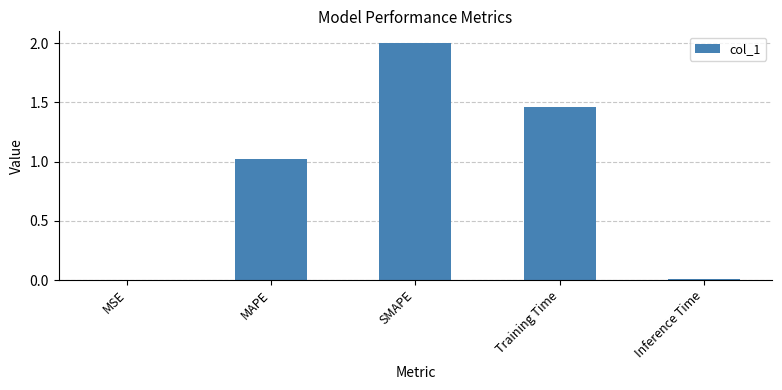

What is the sum of all values?

4.5